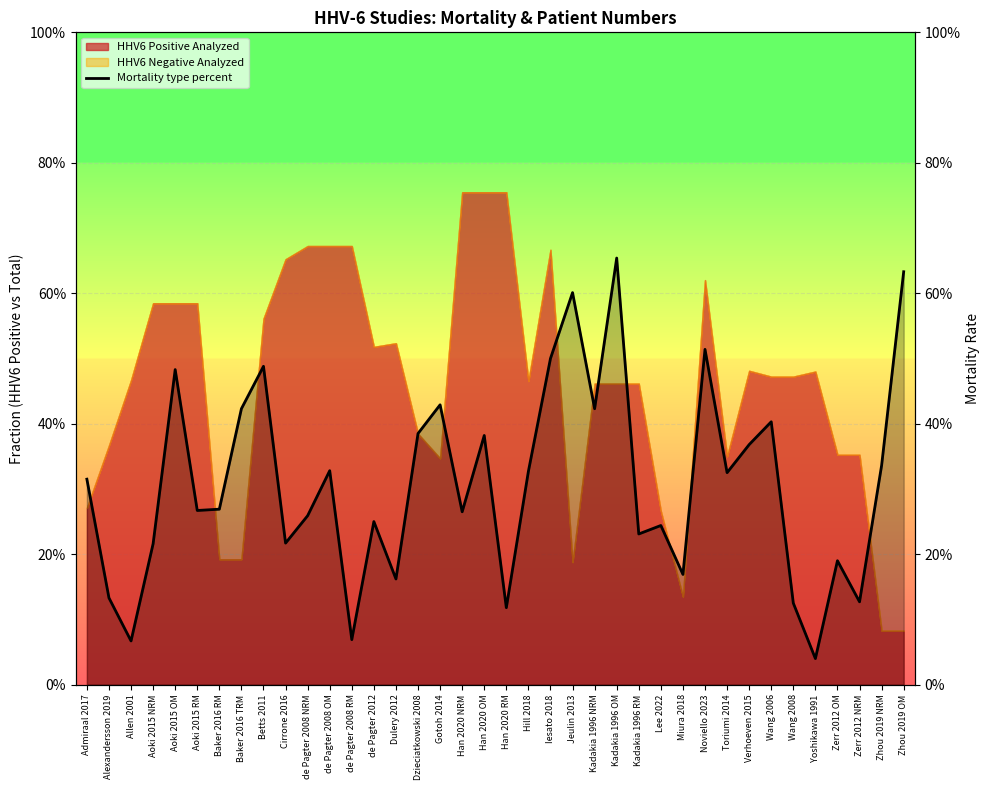

List the labels in order of value, largest first.

Kadakia 1996 OM, Zhou 2019 OM, Jeulin 2013, Noviello 2023, Iesato 2018, Betts 2011, Aoki 2015 OM, Gotoh 2014, Baker 2016 TRM, Kadakia 1996 NRM, Wang 2006, Dzieciatkowski 2008, Han 2020 OM, Verhoeven 2015, Zhou 2019 NRM, de Pagter 2008 OM, Hill 2018, Toriumi 2014, Admiraal 2017, Baker 2016 RM, Aoki 2015 RM, Han 2020 NRM, de Pagter 2008 NRM, de Pagter 2012, Lee 2022, Kadakia 1996 RM, Cirrone 2016, Aoki 2015 NRM, Zerr 2012 OM, Miura 2018, Dulery 2012, Alexandersson 2019, Zerr 2012 NRM, Wang 2008, Han 2020 RM, de Pagter 2008 RM, Allen 2001, Yoshikawa 1991